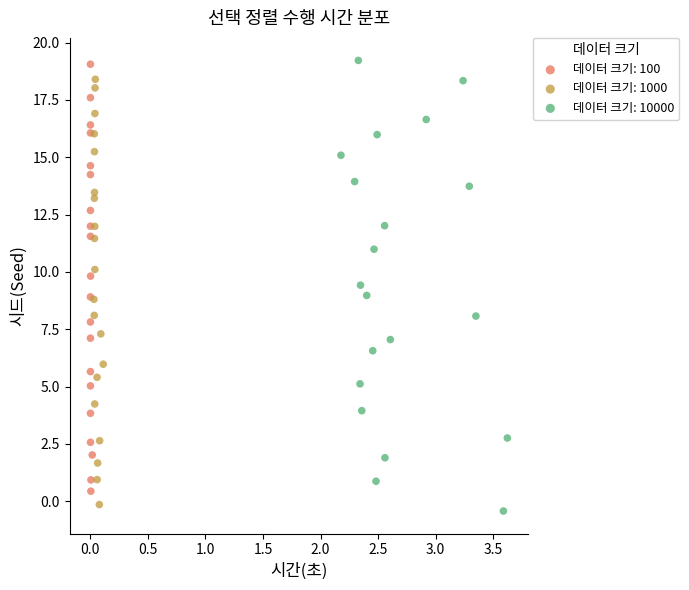

Which series has the largest Y range (max minus min)?

데이터 크기: 10000